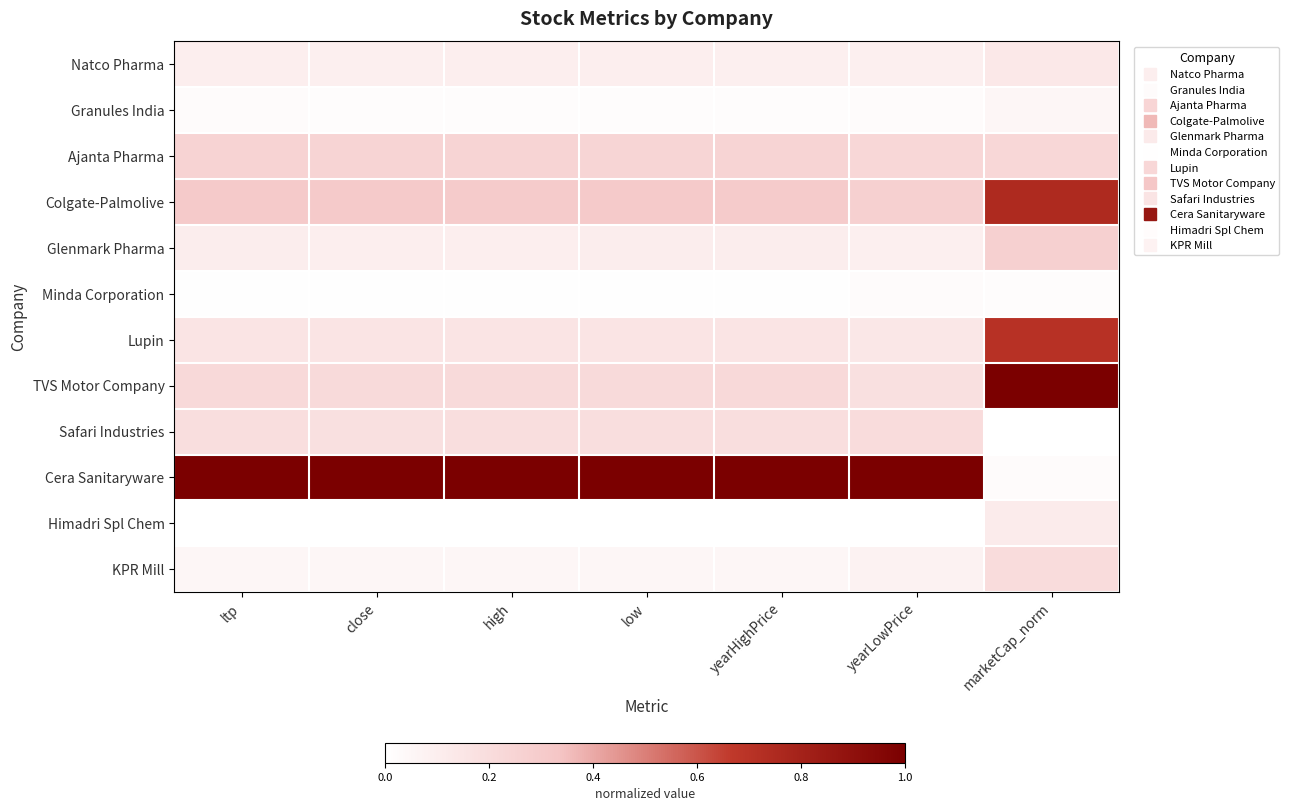

Reading right to left, list all the values displayed in this chart.

Natco Pharma: marketCap_norm=0.1	yearLowPrice=0.1	yearHighPrice=0.1	low=0.1	high=0.1	close=0.1	ltp=0.1
Granules India: marketCap_norm=0.0	yearLowPrice=0.0	yearHighPrice=0.0	low=0.0	high=0.0	close=0.0	ltp=0.0
Ajanta Pharma: marketCap_norm=0.2	yearLowPrice=0.2	yearHighPrice=0.2	low=0.2	high=0.2	close=0.2	ltp=0.3
Colgate-Palmolive: marketCap_norm=0.8	yearLowPrice=0.3	yearHighPrice=0.3	low=0.3	high=0.3	close=0.3	ltp=0.3
Glenmark Pharma: marketCap_norm=0.3	yearLowPrice=0.1	yearHighPrice=0.1	low=0.1	high=0.1	close=0.1	ltp=0.1
Minda Corporation: marketCap_norm=0.0	yearLowPrice=0.0	yearHighPrice=0.0	low=0.0	high=0.0	close=0.0	ltp=0.0
Lupin: marketCap_norm=0.7	yearLowPrice=0.1	yearHighPrice=0.2	low=0.2	high=0.2	close=0.2	ltp=0.2
TVS Motor Company: marketCap_norm=1.0	yearLowPrice=0.2	yearHighPrice=0.2	low=0.2	high=0.2	close=0.2	ltp=0.2
Safari Industries: marketCap_norm=0.0	yearLowPrice=0.2	yearHighPrice=0.2	low=0.2	high=0.2	close=0.2	ltp=0.2
Cera Sanitaryware: marketCap_norm=0.0	yearLowPrice=1.0	yearHighPrice=1.0	low=1.0	high=1.0	close=1.0	ltp=1.0
Himadri Spl Chem: marketCap_norm=0.1	yearLowPrice=0.0	yearHighPrice=0.0	low=0.0	high=0.0	close=0.0	ltp=0.0
KPR Mill: marketCap_norm=0.2	yearLowPrice=0.1	yearHighPrice=0.1	low=0.1	high=0.1	close=0.1	ltp=0.1